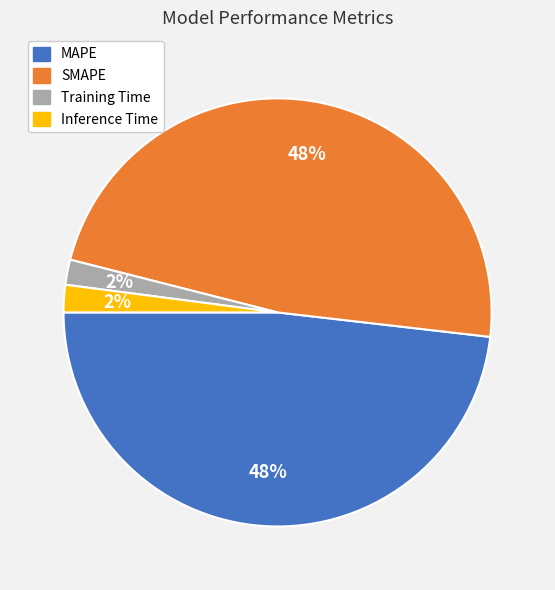

The Inference Time slice represents 2% of the pie. True or false?

True